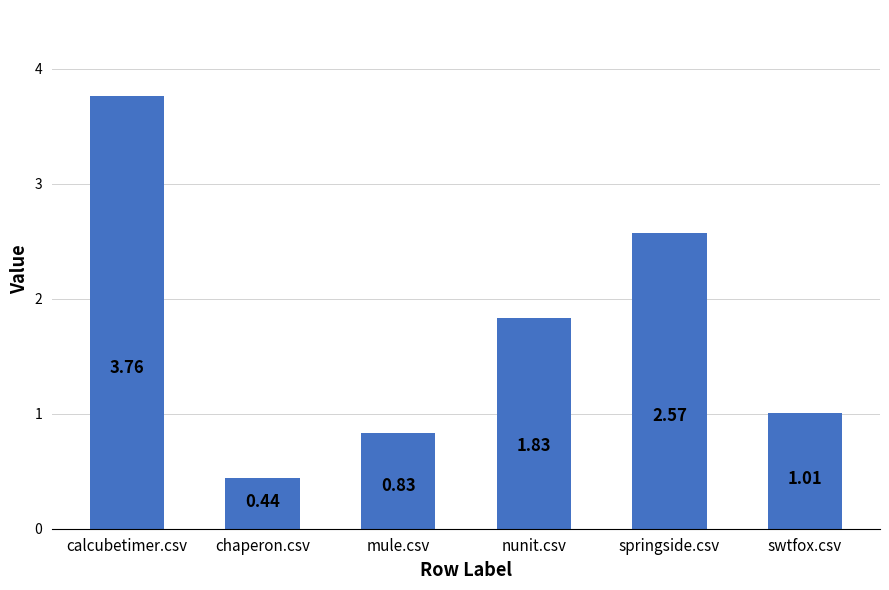

What is the label of the 5th bar from the left?

springside.csv